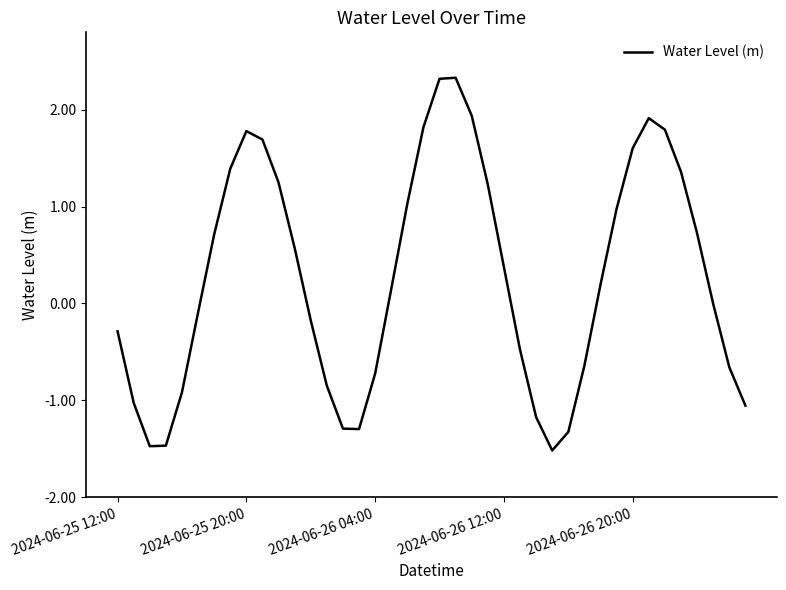

What is the difference between the maximum and second lowest values?

3.8